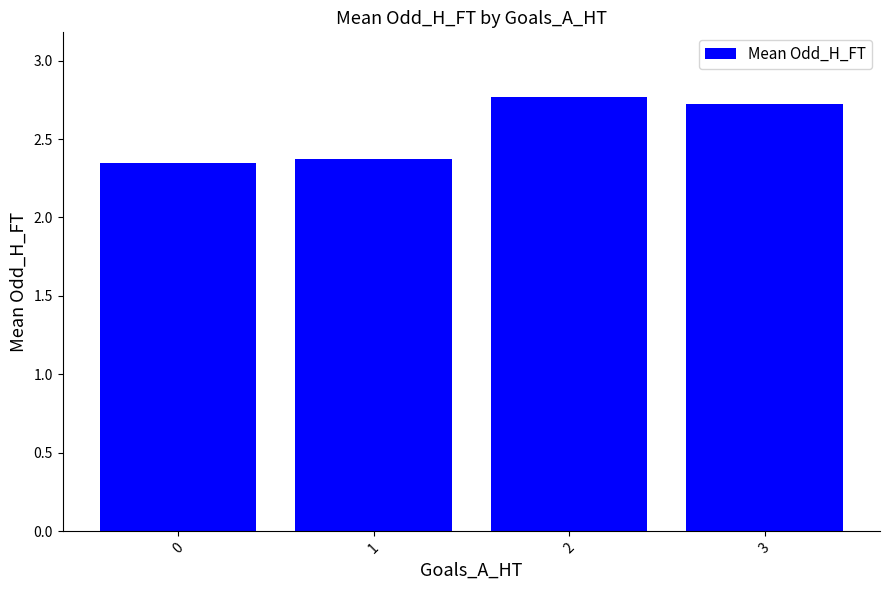

What is the approximate value at 3?

2.7